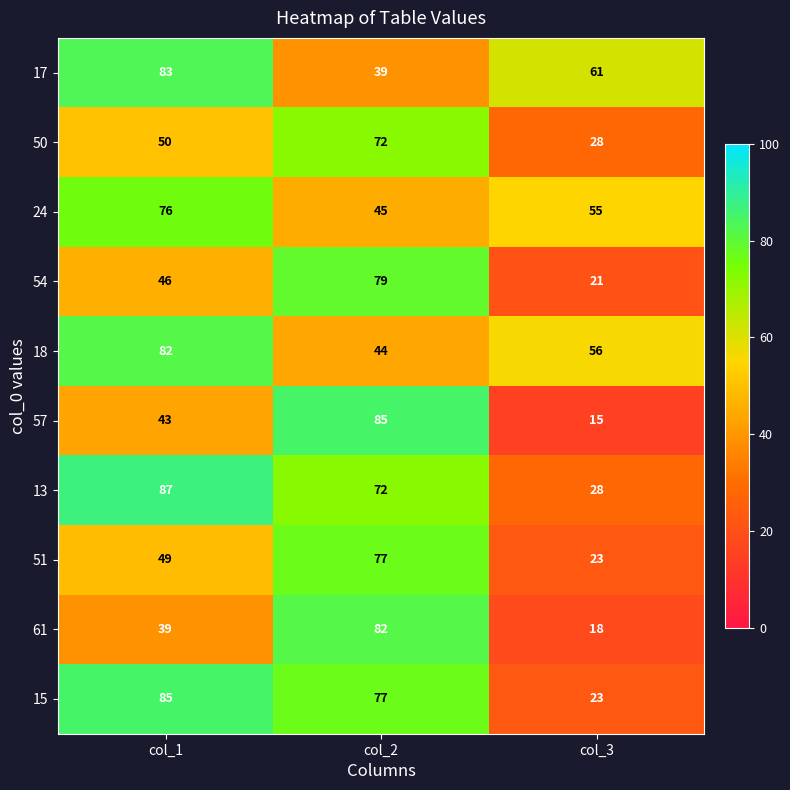

What is the smallest value displayed?

15